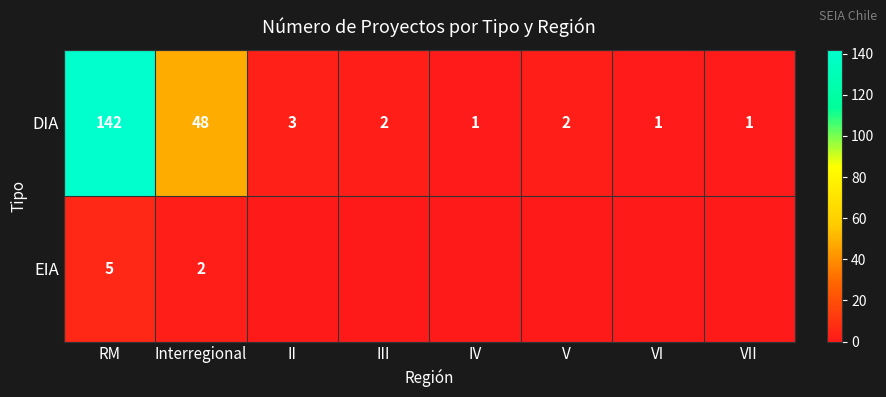

What is the total value across all series at III?

2